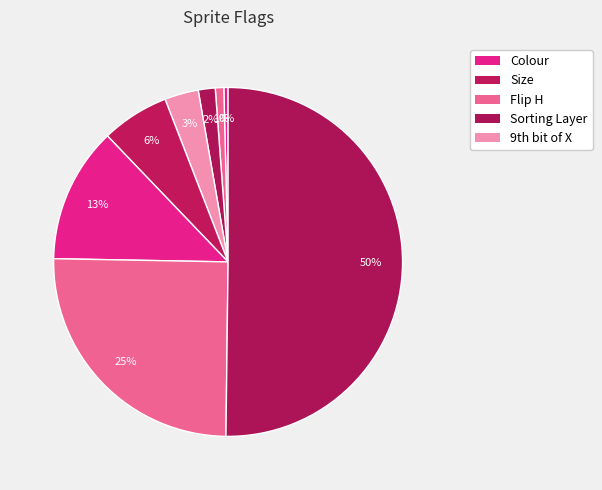

To the nearest percent, what is the difference between the largest and smallest slice percentages?

50%